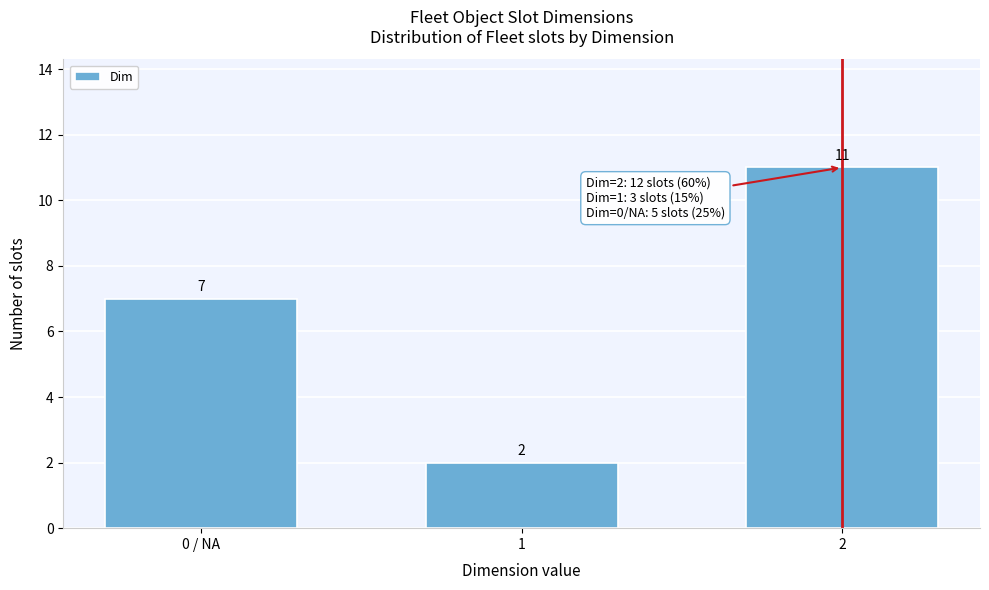

Reading right to left, transcribe all the data shown in this chart.

2=11	1=2	0 / NA=7